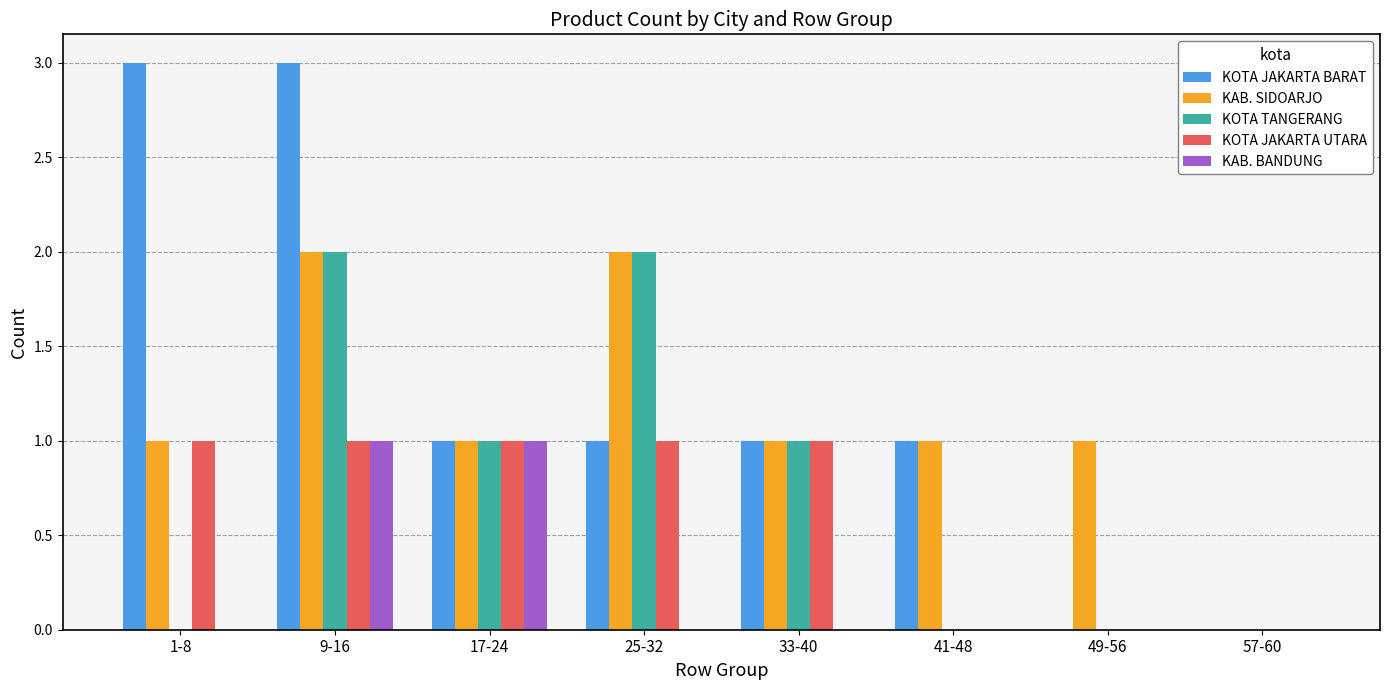

What is the average value of the KOTA JAKARTA BARAT series?

1